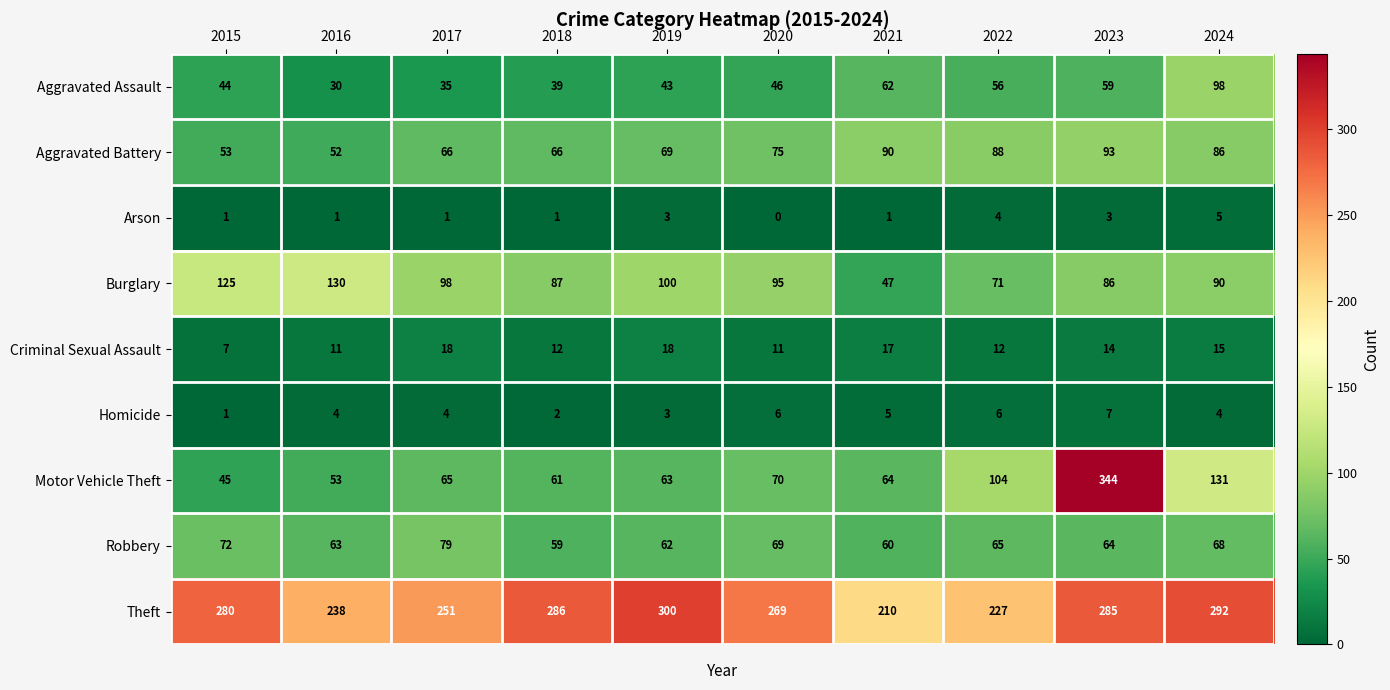

What is the approximate value of Criminal Sexual Assault at 2017, to the nearest 5?

20